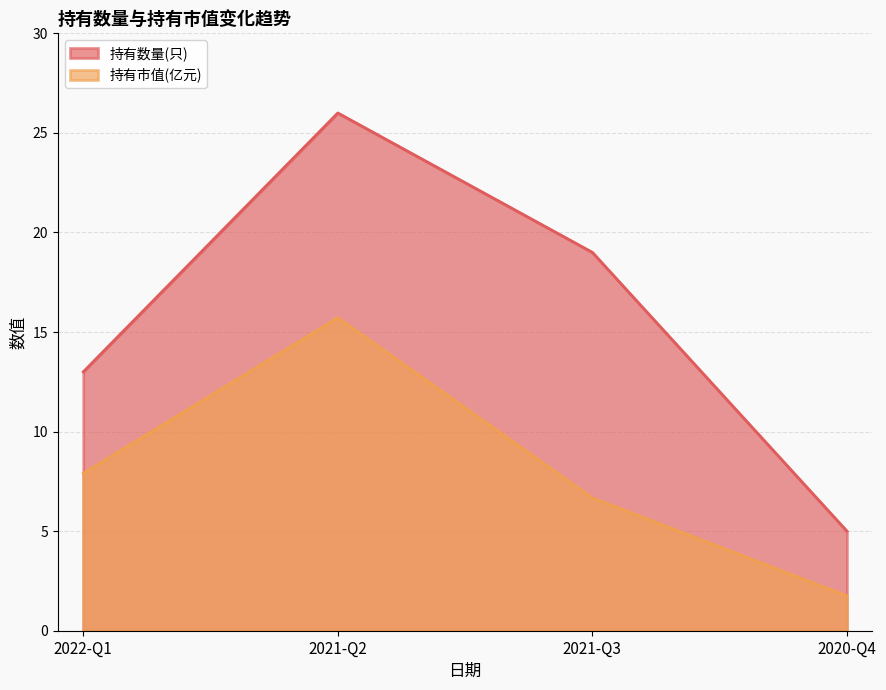

In 持有数量(只), how many points are higher than both neighbors (excluding endpoints)?

1